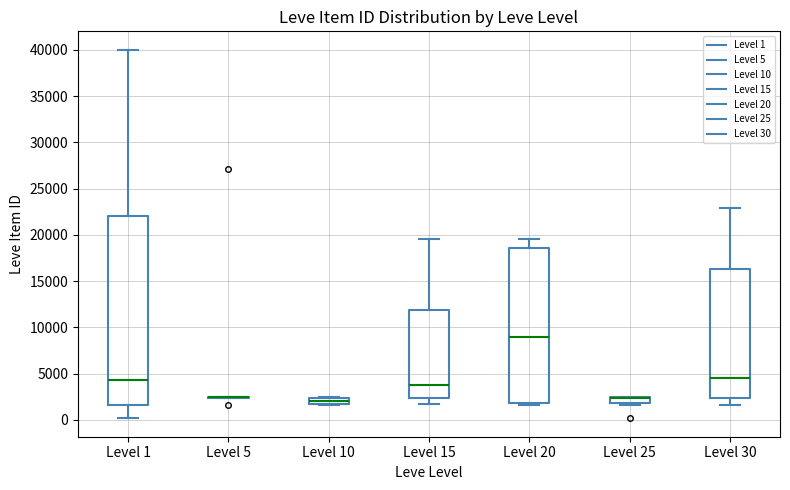

Where does the median line of the box for Level 15 sit on the y-axis? The values are not printed on the chart, so give them approximately, as read against the axis.

4000